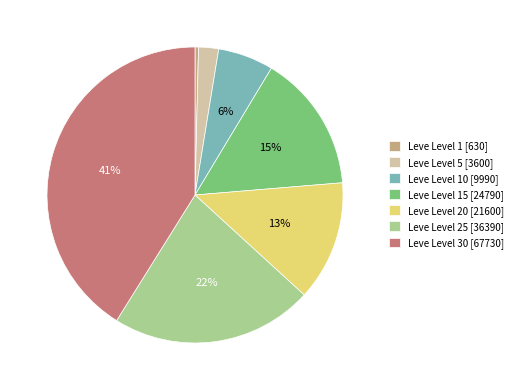

To the nearest percent, what is the difference between the largest and smallest slice percentages?

41%